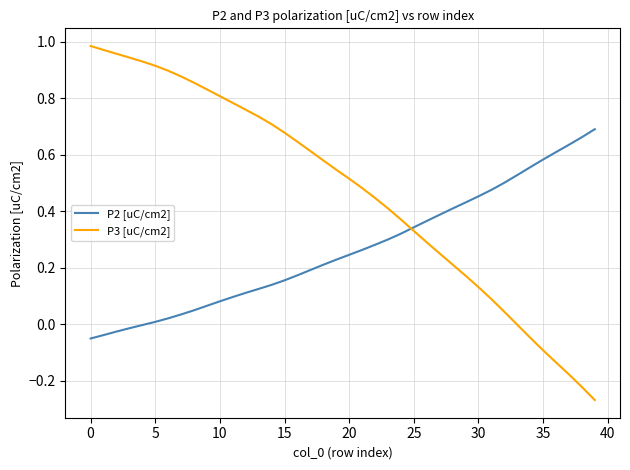

How many lines are shown in the chart?

2